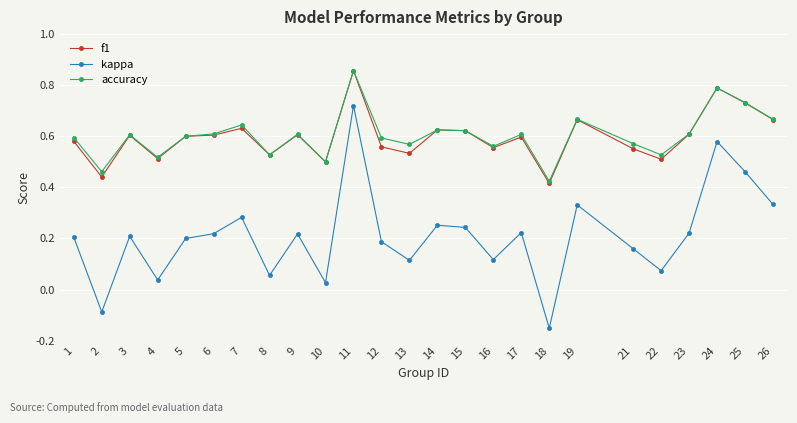

Which category has the lowest value in the kappa series?

18